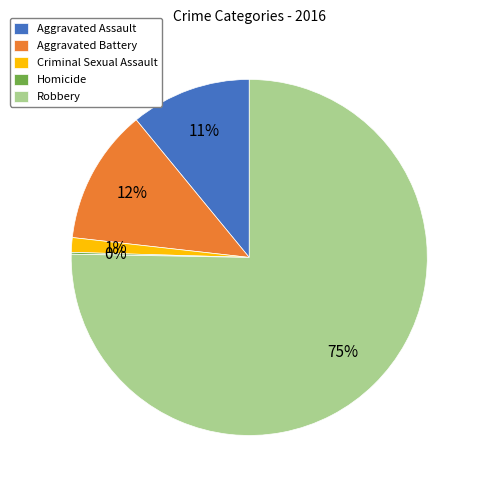

Combined, do Aggravated Assault and Robbery account for over 50%?

Yes